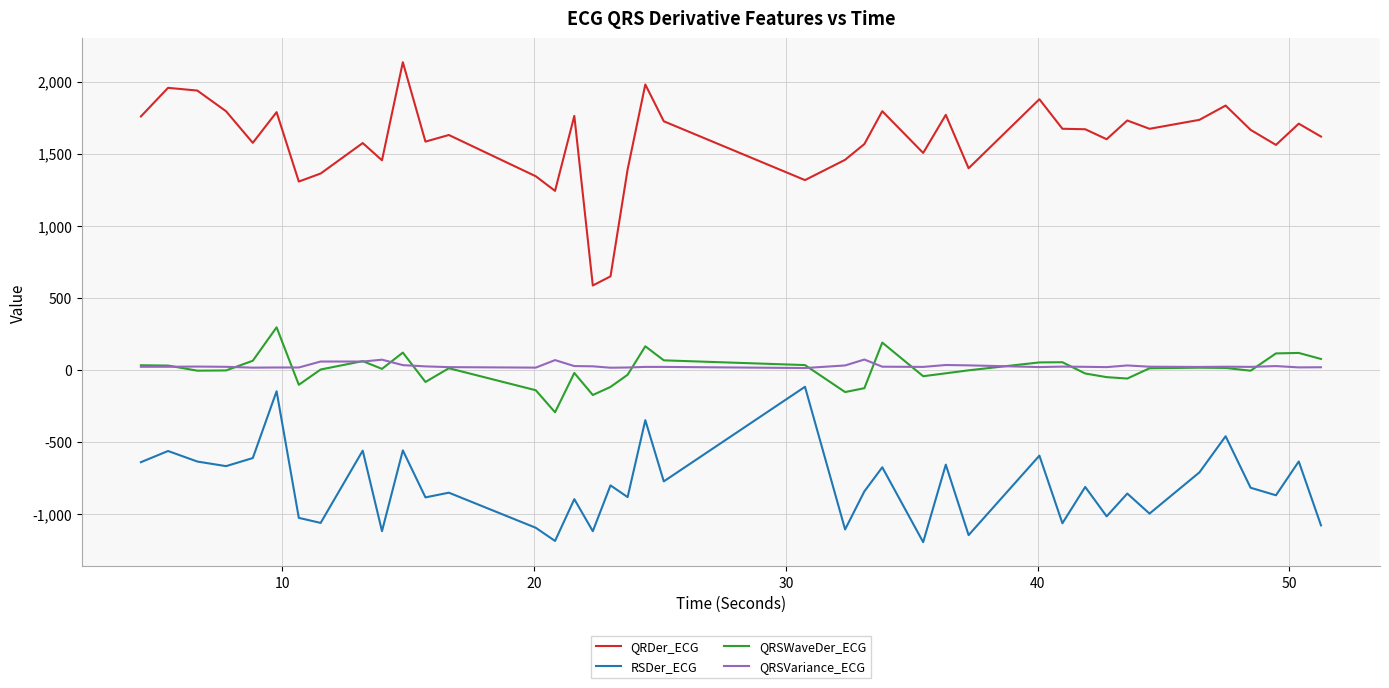

What is the highest value of the QRDer_ECG series?

2133.8